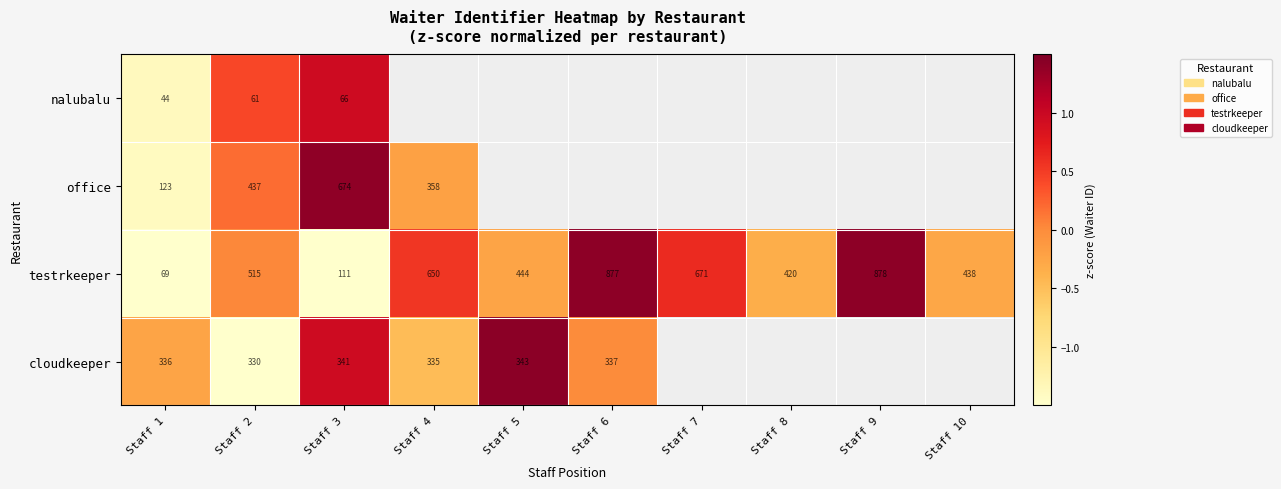

Is it true that testrkeeper equals 0.5 at Staff 4?

True